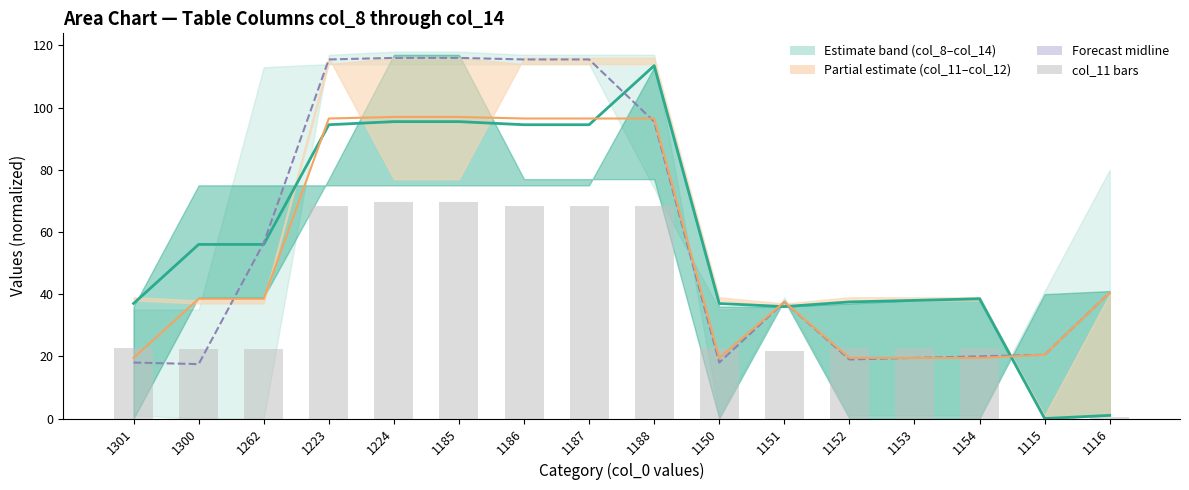

What is the sum of the col_9 estimate values at 1152 and 1116?

38.5